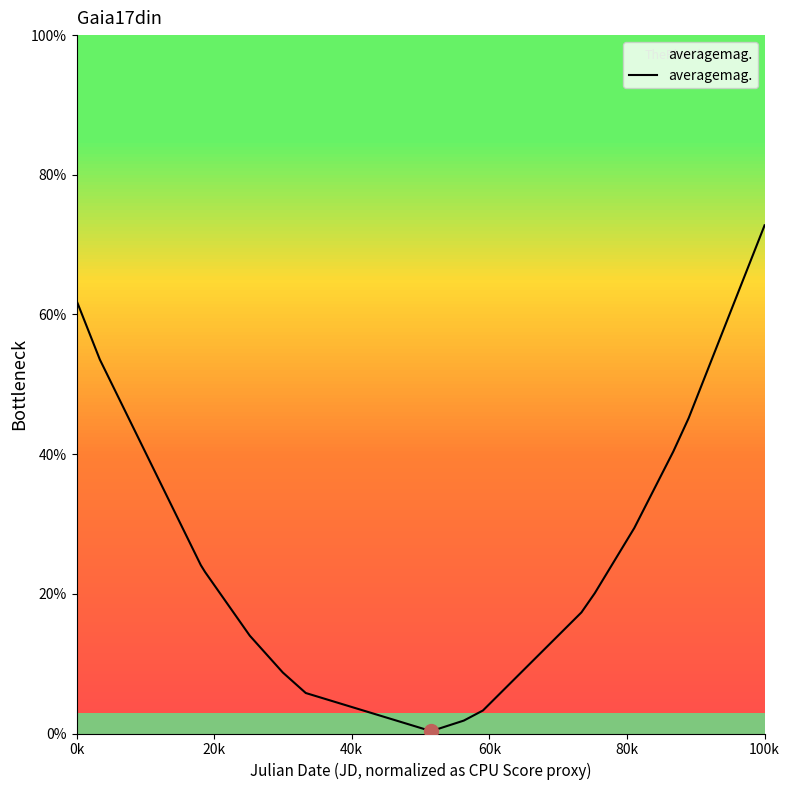

How many lines are shown in the chart?

1